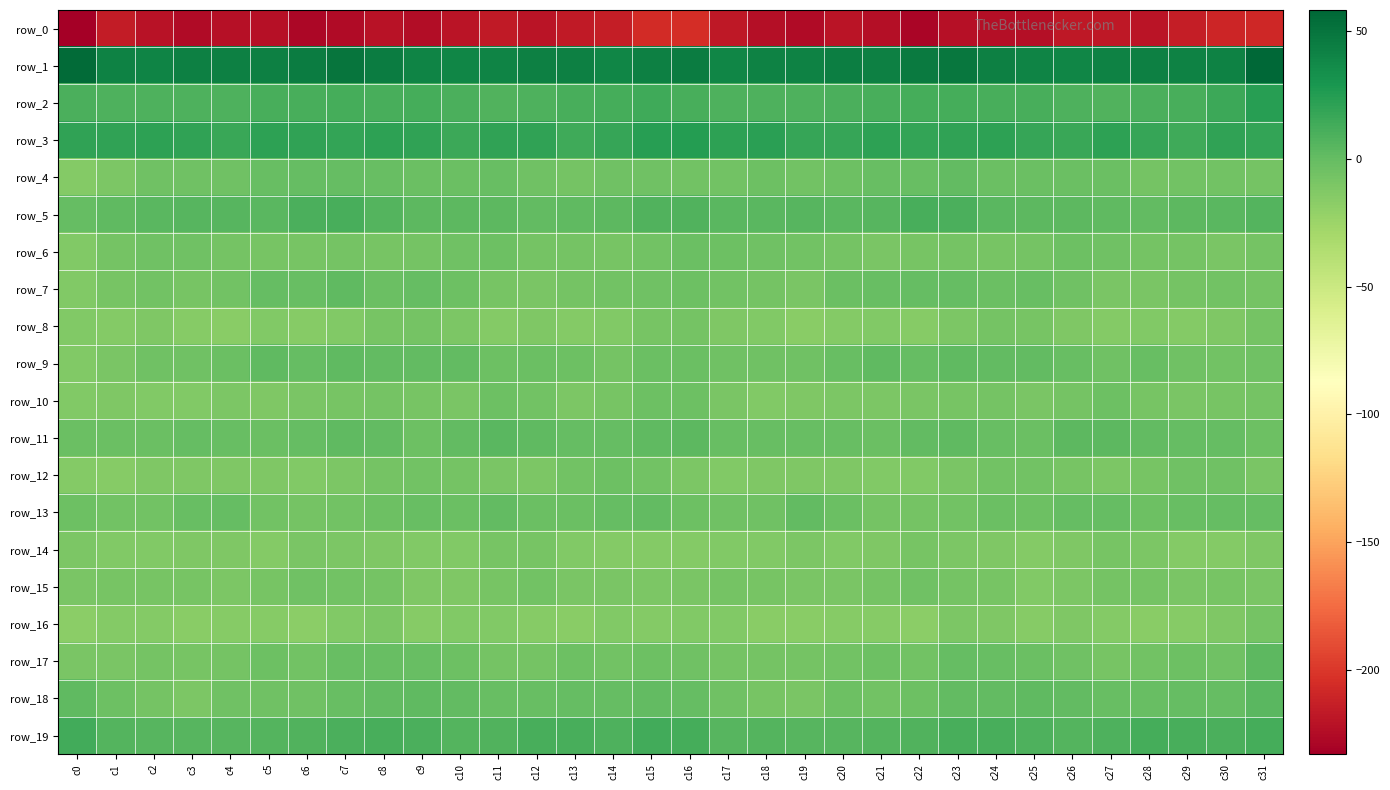

Reading left to right, what are all the values shown in this chart?

row_0: c0=-233.2	c1=-215.0	c2=-221.1	c3=-226.3	c4=-222.2	c5=-221.9	c6=-227.5	c7=-225.5	c8=-221.5	c9=-224.6	c10=-219.9	c11=-216.5	c12=-220.3	c13=-216.8	c14=-213.8	c15=-206.0	c16=-205.8	c17=-217.8	c18=-223.4	c19=-225.8	c20=-220.4	c21=-224.1	c22=-228.8	c23=-222.7	c24=-223.0	c25=-223.4	c26=-217.8	c27=-217.6	c28=-220.1	c29=-214.9	c30=-210.2	c31=-209.1
row_1: c0=55.1	c1=42.3	c2=41.1	c3=42.5	c4=42.9	c5=43.2	c6=44.8	c7=49.3	c8=44.8	c9=40.4	c10=40.0	c11=40.8	c12=42.5	c13=42.5	c14=39.4	c15=43.4	c16=45.6	c17=39.6	c18=42.1	c19=42.1	c20=43.7	c21=43.2	c22=46.4	c23=48.8	c24=42.4	c25=40.2	c26=39.8	c27=41.6	c28=42.9	c29=41.3	c30=42.4	c31=58.3
row_2: c0=10.2	c1=8.3	c2=8.3	c3=9.1	c4=8.6	c5=11.1	c6=11.3	c7=12.4	c8=11.4	c9=12.1	c10=9.8	c11=7.8	c12=9.3	c13=11.2	c14=12.7	c15=14.2	c16=11.6	c17=8.3	c18=8.8	c19=8.3	c20=9.7	c21=11.1	c22=11.8	c23=12.2	c24=11.6	c25=11.3	c26=8.5	c27=8.1	c28=10.3	c29=11.5	c30=15.1	c31=23.9
row_3: c0=20.7	c1=20.2	c2=21.3	c3=20.3	c4=16.6	c5=21.7	c6=19.9	c7=19.5	c8=21.0	c9=20.1	c10=15.9	c11=19.8	c12=20.7	c13=14.7	c14=18.0	c15=23.7	c16=24.7	c17=21.4	c18=22.0	c19=17.6	c20=18.3	c21=21.6	c22=18.8	c23=20.5	c24=21.2	c25=17.7	c26=16.6	c27=21.6	c28=18.1	c29=14.8	c30=19.6	c31=19.4
row_4: c0=-13.8	c1=-10.2	c2=-4.4	c3=-4.4	c4=-4.6	c5=-1.6	c6=-0.7	c7=-0.4	c8=-1.7	c9=-3.0	c10=-2.5	c11=-1.9	c12=-5.4	c13=-6.9	c14=-4.6	c15=-5.4	c16=-5.7	c17=-6.5	c18=-3.2	c19=-5.6	c20=-3.4	c21=-0.9	c22=-1.3	c23=0.4	c24=-3.1	c25=-2.8	c26=-2.2	c27=-2.6	c28=-6.9	c29=-5.6	c30=-5.7	c31=-7.0
row_5: c0=-0.5	c1=1.5	c2=3.9	c3=5.6	c4=5.5	c5=3.8	c6=10.1	c7=10.8	c8=6.4	c9=3.2	c10=3.4	c11=3.2	c12=0.5	c13=1.9	c14=3.6	c15=7.3	c16=7.5	c17=4.3	c18=4.5	c19=5.9	c20=4.4	c21=5.6	c22=11.1	c23=9.6	c24=4.7	c25=2.9	c26=3.6	c27=2.1	c28=0.8	c29=2.6	c30=4.2	c31=6.4
row_6: c0=-12.4	c1=-7.2	c2=-4.8	c3=-5.4	c4=-6.9	c5=-8.5	c6=-8.5	c7=-7.0	c8=-8.0	c9=-7.7	c10=-4.3	c11=-3.7	c12=-6.8	c13=-7.6	c14=-8.4	c15=-6.0	c16=-2.9	c17=-3.9	c18=-5.0	c19=-6.1	c20=-7.2	c21=-8.9	c22=-7.9	c23=-7.1	c24=-8.2	c25=-7.0	c26=-3.6	c27=-4.7	c28=-7.4	c29=-7.7	c30=-9.2	c31=-6.8
row_7: c0=-12.8	c1=-8.5	c2=-6.4	c3=-8.3	c4=-5.8	c5=-0.5	c6=-1.8	c7=1.7	c8=-2.5	c9=-0.6	c10=-3.6	c11=-8.2	c12=-10.0	c13=-7.7	c14=-6.1	c15=-4.4	c16=-3.8	c17=-5.6	c18=-6.6	c19=-9.0	c20=-2.7	c21=-1.4	c22=-0.1	c23=-0.2	c24=-2.1	c25=-1.6	c26=-5.0	c27=-9.8	c28=-9.2	c29=-7.0	c30=-6.4	c31=-7.0
row_8: c0=-12.9	c1=-14.3	c2=-12.1	c3=-14.7	c4=-15.8	c5=-12.3	c6=-14.8	c7=-12.4	c8=-8.3	c9=-6.8	c10=-10.3	c11=-13.8	c12=-12.2	c13=-13.9	c14=-13.2	c15=-8.1	c16=-7.4	c17=-11.7	c18=-12.6	c19=-15.9	c20=-14.2	c21=-13.0	c22=-15.3	c23=-10.3	c24=-7.4	c25=-8.1	c26=-11.6	c27=-13.7	c28=-12.4	c29=-14.5	c30=-11.4	c31=-6.8
row_9: c0=-13.4	c1=-8.9	c2=-4.6	c3=-5.2	c4=-3.0	c5=1.9	c6=-0.2	c7=1.5	c8=1.4	c9=0.5	c10=0.5	c11=-4.3	c12=-2.1	c13=-3.2	c14=-6.6	c15=-2.2	c16=-2.6	c17=-4.6	c18=-4.8	c19=-5.0	c20=-0.9	c21=2.1	c22=-0.9	c23=2.3	c24=0.7	c25=0.5	c26=-1.0	c27=-4.6	c28=-1.3	c29=-5.1	c30=-6.2	c31=-4.7
row_10: c0=-12.8	c1=-12.2	c2=-12.5	c3=-12.8	c4=-10.7	c5=-11.7	c6=-9.8	c7=-7.9	c8=-7.6	c9=-8.3	c10=-9.3	c11=-3.5	c12=-6.3	c13=-10.6	c14=-8.8	c15=-4.1	c16=-3.2	c17=-9.6	c18=-13.0	c19=-12.0	c20=-11.1	c21=-11.0	c22=-9.1	c23=-8.0	c24=-7.3	c25=-9.8	c26=-7.0	c27=-3.5	c28=-8.8	c29=-9.8	c30=-8.6	c31=-7.0
row_11: c0=-2.1	c1=-3.0	c2=-2.5	c3=-0.7	c4=-1.0	c5=-2.2	c6=-0.6	c7=1.7	c8=0.3	c9=-3.3	c10=0.6	c11=4.2	c12=1.5	c13=-0.2	c14=-0.5	c15=2.3	c16=3.6	c17=-2.0	c18=-1.2	c19=-1.2	c20=-1.2	c21=-2.4	c22=0.3	c23=2.0	c24=-1.5	c25=-2.9	c26=3.0	c27=3.4	c28=0.9	c29=-0.6	c30=-0.5	c31=-3.4
row_12: c0=-13.9	c1=-14.7	c2=-11.8	c3=-11.9	c4=-11.7	c5=-12.0	c6=-12.7	c7=-10.7	c8=-7.3	c9=-5.7	c10=-6.9	c11=-9.4	c12=-10.0	c13=-5.6	c14=-4.0	c15=-6.4	c16=-10.8	c17=-12.5	c18=-11.4	c19=-11.8	c20=-11.7	c21=-12.8	c22=-12.7	c23=-9.0	c24=-6.4	c25=-6.2	c26=-7.8	c27=-10.3	c28=-8.3	c29=-4.6	c30=-5.0	c31=-9.7
row_13: c0=-3.3	c1=-5.8	c2=-5.7	c3=-1.6	c4=0.2	c5=-6.5	c6=-7.3	c7=-6.2	c8=-4.0	c9=-1.9	c10=-2.3	c11=1.2	c12=-3.1	c13=-2.1	c14=-0.5	c15=0.7	c16=-3.5	c17=-5.0	c18=-5.2	c19=0.8	c20=-2.5	c21=-7.7	c22=-6.9	c23=-5.9	c24=-2.0	c25=-3.3	c26=-0.4	c27=-0.2	c28=-3.5	c29=-1.0	c30=-0.6	c31=0.2
row_14: c0=-11.0	c1=-13.0	c2=-12.8	c3=-11.6	c4=-11.5	c5=-13.6	c6=-8.9	c7=-10.2	c8=-11.3	c9=-13.3	c10=-13.0	c11=-8.4	c12=-8.6	c13=-12.8	c14=-14.5	c15=-14.1	c16=-13.9	c17=-12.4	c18=-12.5	c19=-11.1	c20=-12.6	c21=-12.1	c22=-8.6	c23=-10.9	c24=-11.7	c25=-13.8	c26=-11.3	c27=-7.7	c28=-10.4	c29=-13.8	c30=-13.9	c31=-11.4
row_15: c0=-9.1	c1=-8.5	c2=-8.7	c3=-8.8	c4=-10.1	c5=-8.7	c6=-4.5	c7=-5.4	c8=-7.2	c9=-12.1	c10=-11.3	c11=-8.5	c12=-6.0	c13=-9.1	c14=-9.1	c15=-10.9	c16=-9.0	c17=-7.4	c18=-8.6	c19=-9.6	c20=-9.9	c21=-6.8	c22=-4.4	c23=-6.7	c24=-8.4	c25=-12.4	c26=-10.0	c27=-7.5	c28=-6.8	c29=-9.6	c30=-8.6	c31=-9.5
row_16: c0=-17.0	c1=-14.1	c2=-14.4	c3=-16.8	c4=-15.7	c5=-15.3	c6=-16.8	c7=-12.6	c8=-10.7	c9=-15.2	c10=-12.8	c11=-12.5	c12=-15.4	c13=-16.5	c14=-13.4	c15=-14.0	c16=-13.2	c17=-12.3	c18=-15.8	c19=-16.8	c20=-15.2	c21=-15.5	c22=-16.9	c23=-10.6	c24=-12.2	c25=-15.2	c26=-11.5	c27=-13.8	c28=-16.6	c29=-15.4	c30=-11.6	c31=-7.7
row_17: c0=-9.9	c1=-9.8	c2=-7.1	c3=-7.7	c4=-7.3	c5=-4.1	c6=-6.0	c7=-1.5	c8=-1.1	c9=-2.0	c10=-3.8	c11=-7.0	c12=-7.2	c13=-3.6	c14=-6.3	c15=-3.8	c16=-5.2	c17=-7.5	c18=-7.5	c19=-7.6	c20=-6.4	c21=-4.1	c22=-5.9	c23=-0.4	c24=-1.4	c25=-2.9	c26=-4.8	c27=-7.8	c28=-5.8	c29=-3.9	c30=-4.7	c31=3.1
row_18: c0=2.2	c1=-4.3	c2=-6.7	c3=-10.3	c4=-5.2	c5=-5.0	c6=-5.4	c7=-0.9	c8=0.5	c9=1.6	c10=0.9	c11=-1.0	c12=-2.0	c13=-0.8	c14=-0.8	c15=0.4	c16=0.0	c17=-5.0	c18=-7.9	c19=-9.3	c20=-4.3	c21=-5.8	c22=-4.0	c23=0.3	c24=0.7	c25=1.5	c26=0.5	c27=-1.9	c28=-1.6	c29=-0.2	c30=0.2	c31=4.5
row_19: c0=13.5	c1=6.3	c2=5.9	c3=5.4	c4=5.3	c5=6.2	c6=7.2	c7=10.0	c8=11.5	c9=9.5	c10=7.0	c11=7.7	c12=11.0	c13=11.5	c14=9.2	c15=13.1	c16=12.8	c17=5.9	c18=6.1	c19=4.9	c20=5.4	c21=6.7	c22=7.5	c23=11.3	c24=10.8	c25=8.6	c26=6.5	c27=8.7	c28=12.1	c29=10.7	c30=9.7	c31=12.6